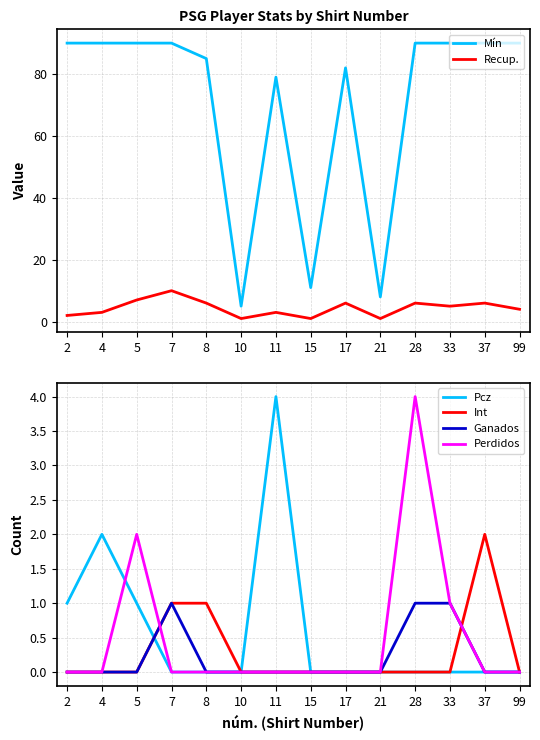

The value of Ganados at 37 is -1. True or false?

False